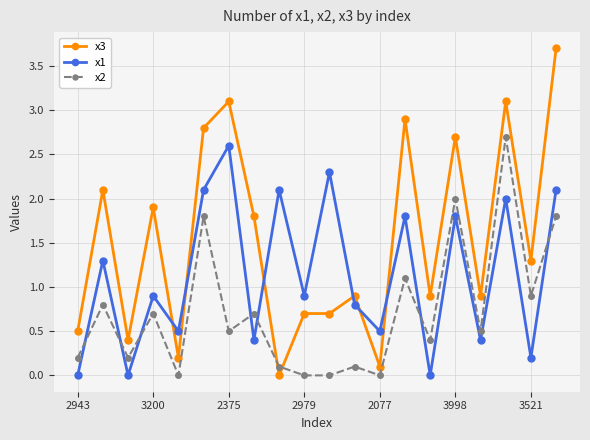

What are all the series names shown in the legend?

x3, x1, x2